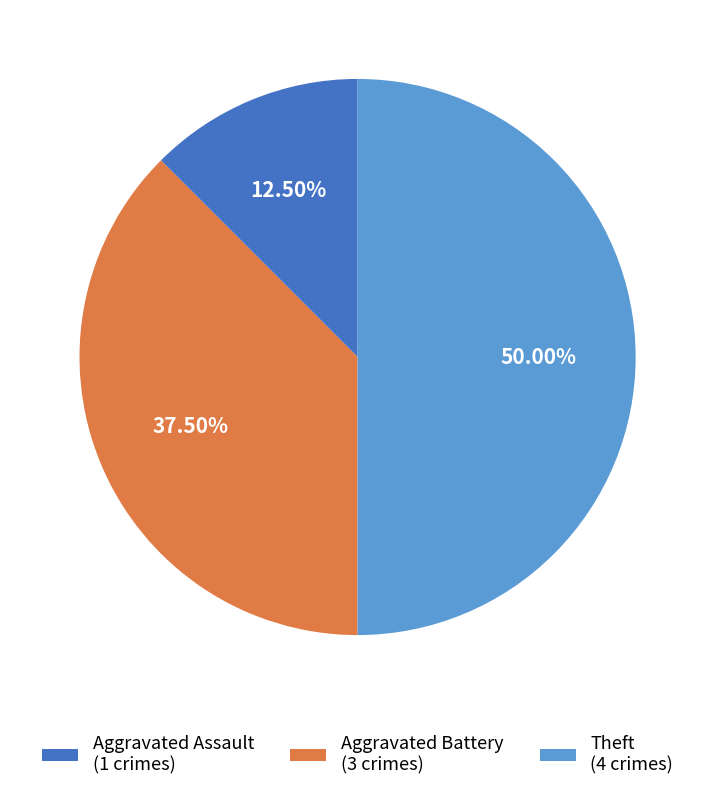

Which slice is the smallest?

Aggravated Assault